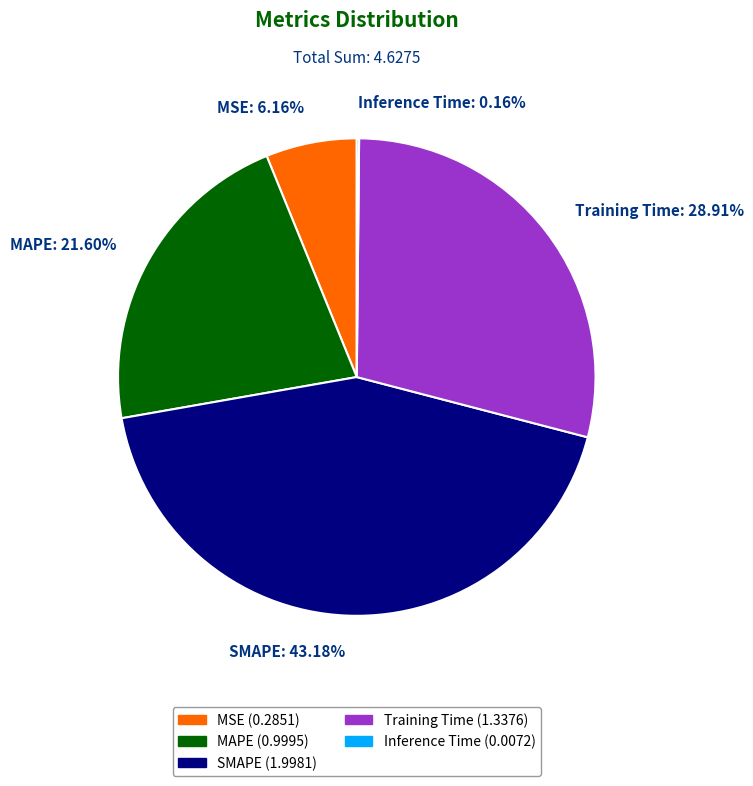

The MSE slice represents 6% of the pie. True or false?

True